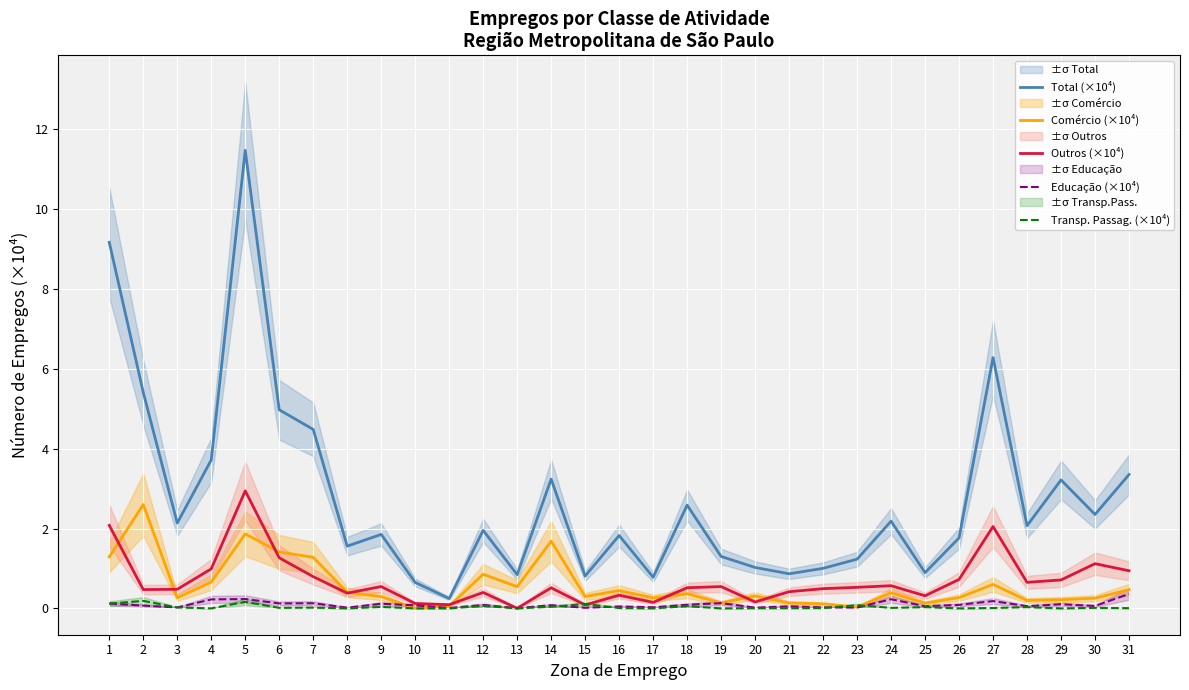

True or false: Comércio (×10⁴) and Total (×10⁴) intersect in this chart.

False